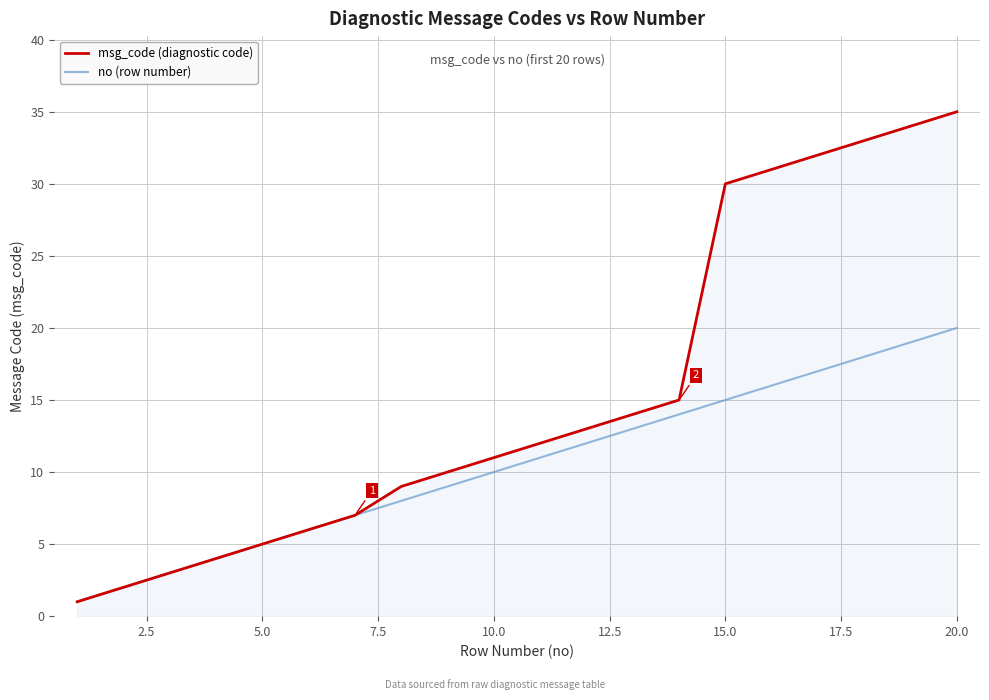

Rank the series by their maximum value, from highest to lowest.

msg_code (diagnostic code), no (row number)